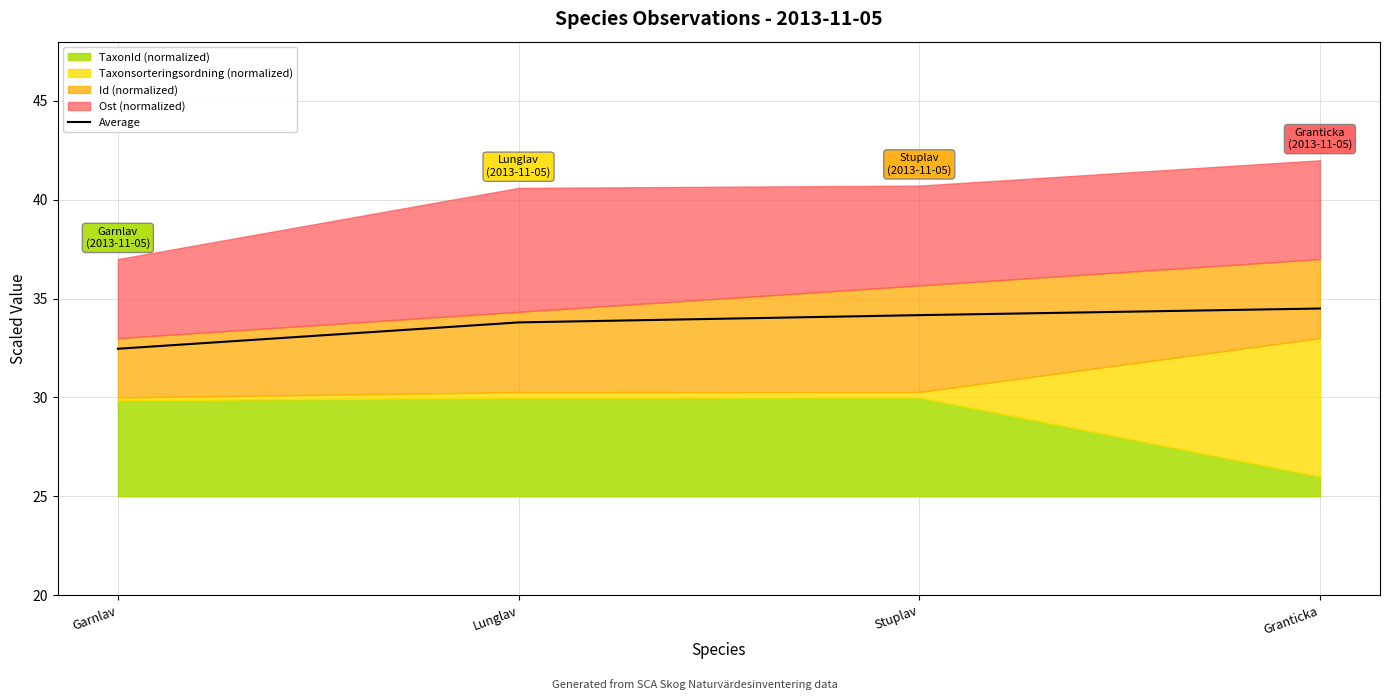

What is the minimum value for Average?

32.5